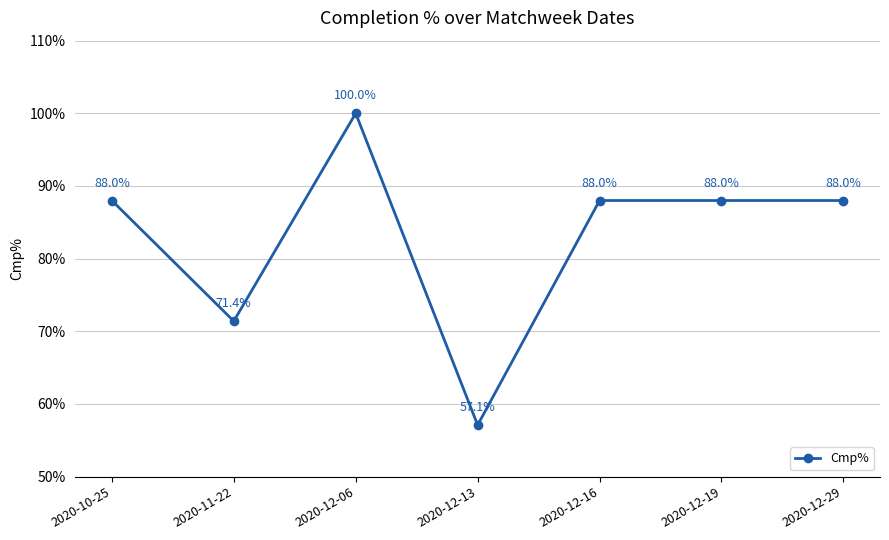

At which category does the data reach its first local peak?

2020-12-06